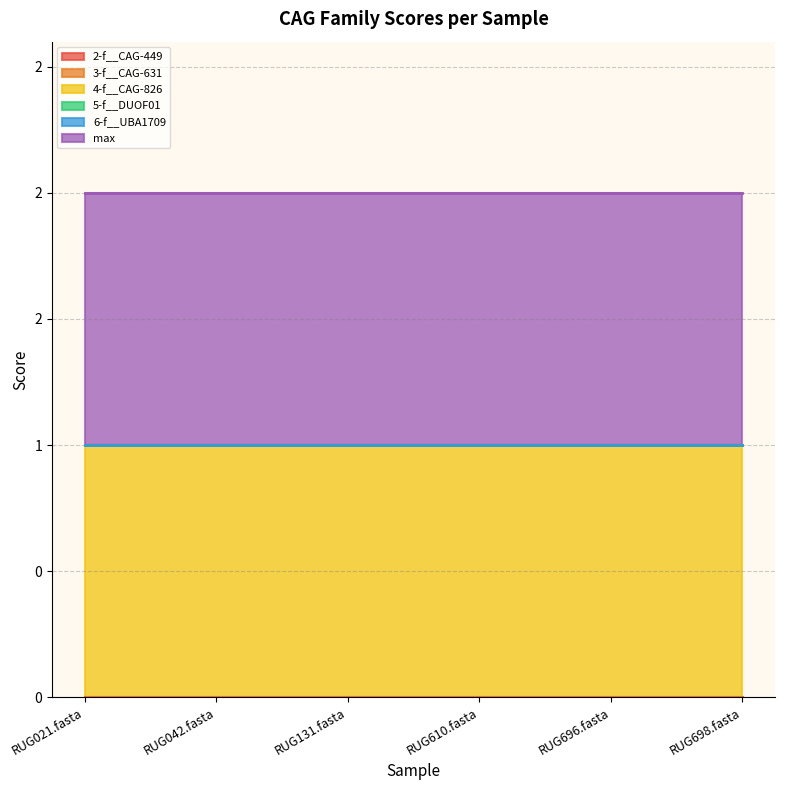

Reading left to right, what are all the values shown in this chart?

2-f__CAG-449: RUG021.fasta=0	RUG042.fasta=0	RUG131.fasta=0	RUG610.fasta=0	RUG696.fasta=0	RUG698.fasta=0
3-f__CAG-631: RUG021.fasta=0	RUG042.fasta=0	RUG131.fasta=0	RUG610.fasta=0	RUG696.fasta=0	RUG698.fasta=0
4-f__CAG-826: RUG021.fasta=1	RUG042.fasta=1	RUG131.fasta=1	RUG610.fasta=1	RUG696.fasta=1	RUG698.fasta=1
5-f__DUOF01: RUG021.fasta=0	RUG042.fasta=0	RUG131.fasta=0	RUG610.fasta=0	RUG696.fasta=0	RUG698.fasta=0
6-f__UBA1709: RUG021.fasta=0	RUG042.fasta=0	RUG131.fasta=0	RUG610.fasta=0	RUG696.fasta=0	RUG698.fasta=0
max: RUG021.fasta=1	RUG042.fasta=1	RUG131.fasta=1	RUG610.fasta=1	RUG696.fasta=1	RUG698.fasta=1